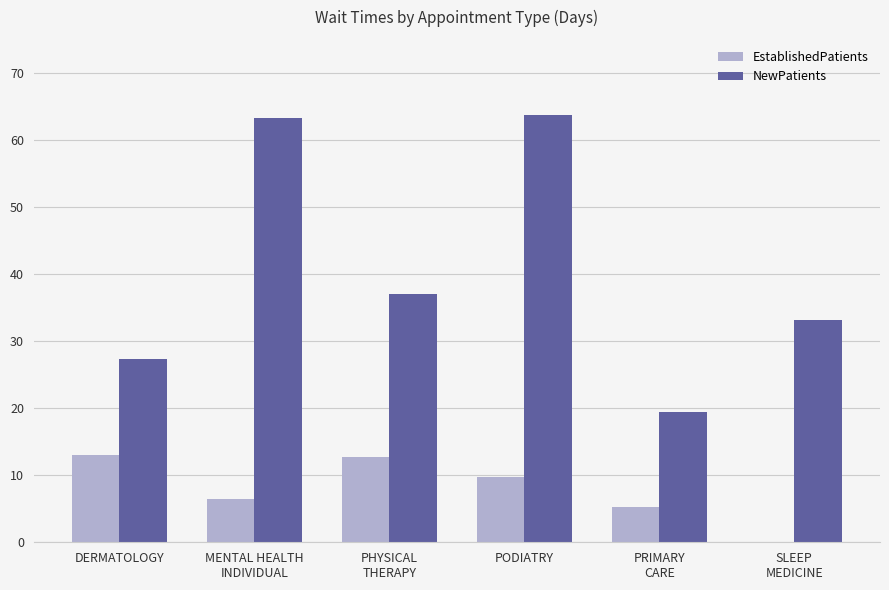

Reading right to left, list all the values displayed in this chart.

EstablishedPatients: 0.0	5.2	9.7	12.7	6.4	13.1
NewPatients: 33.2	19.5	63.8	37.0	63.3	27.3